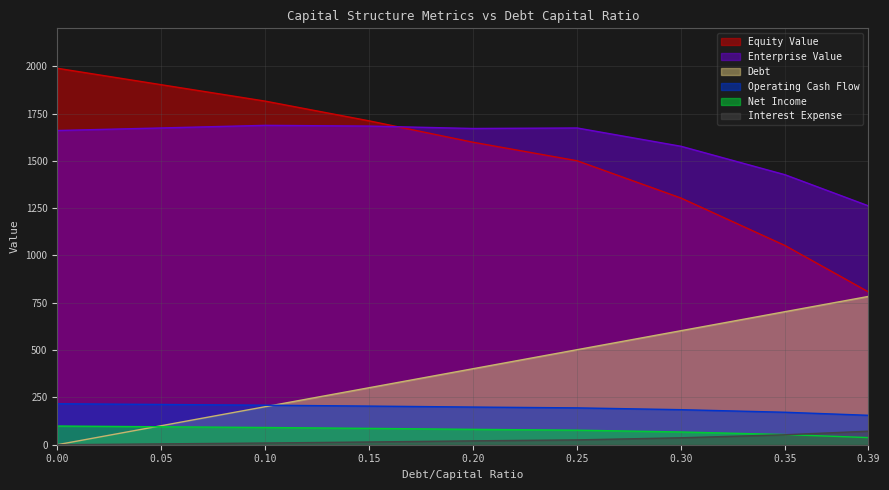

What is the difference between the highest and lowest values at 0.35?

1373.8